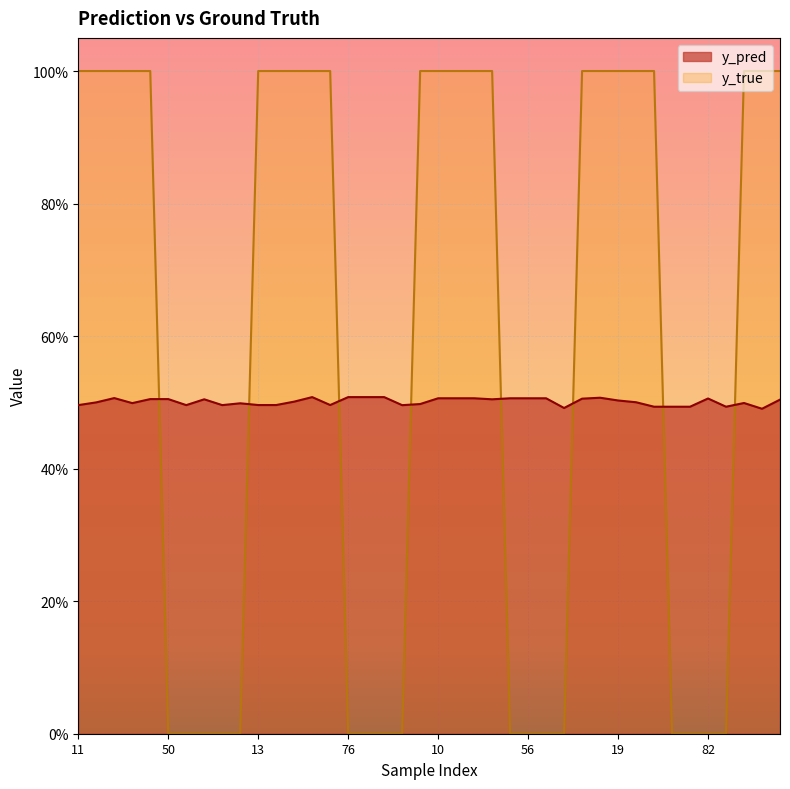

What is the difference between the maximum and second lowest values in the y_true series?

1.0